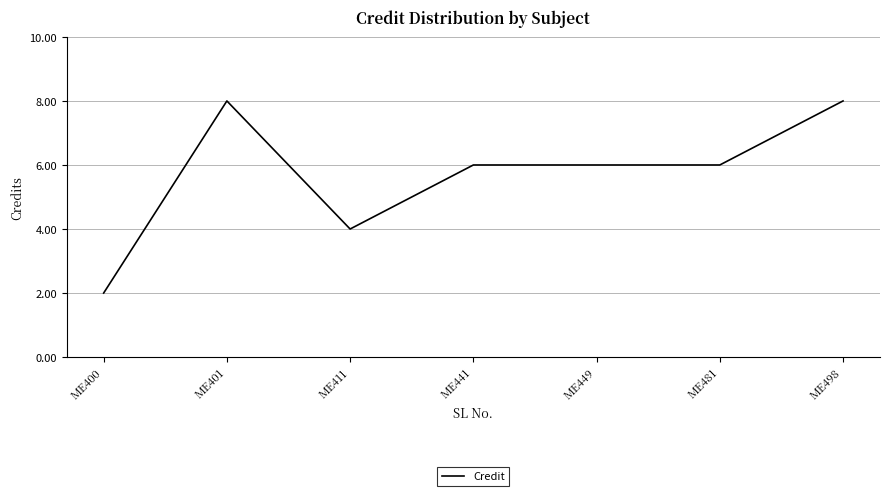

Is it true that the value at ME498 is 8?

True